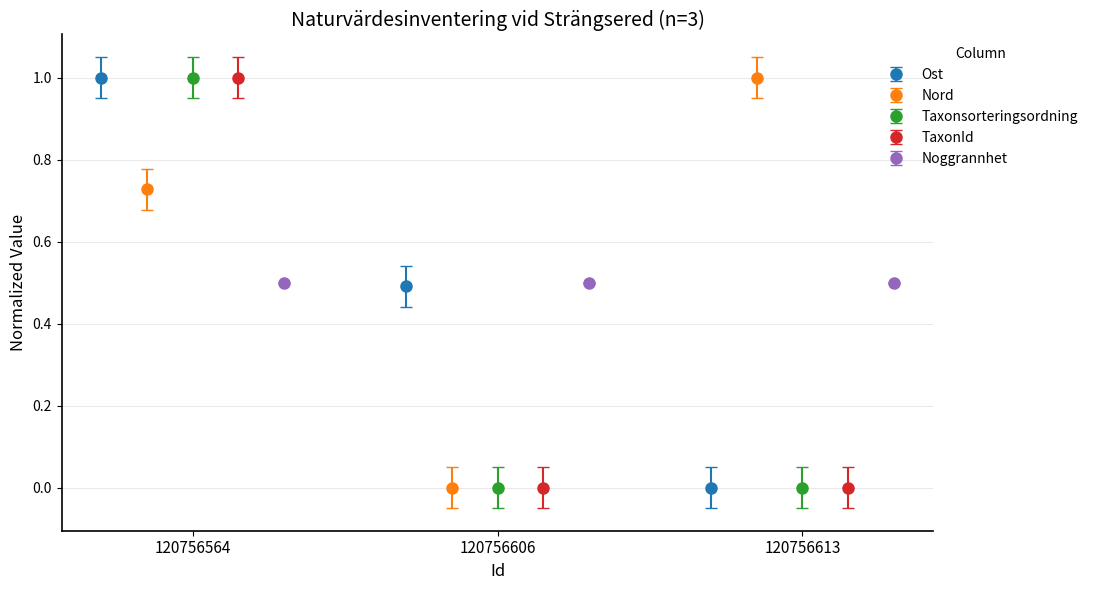

Which series has the largest total across all categories?

Nord